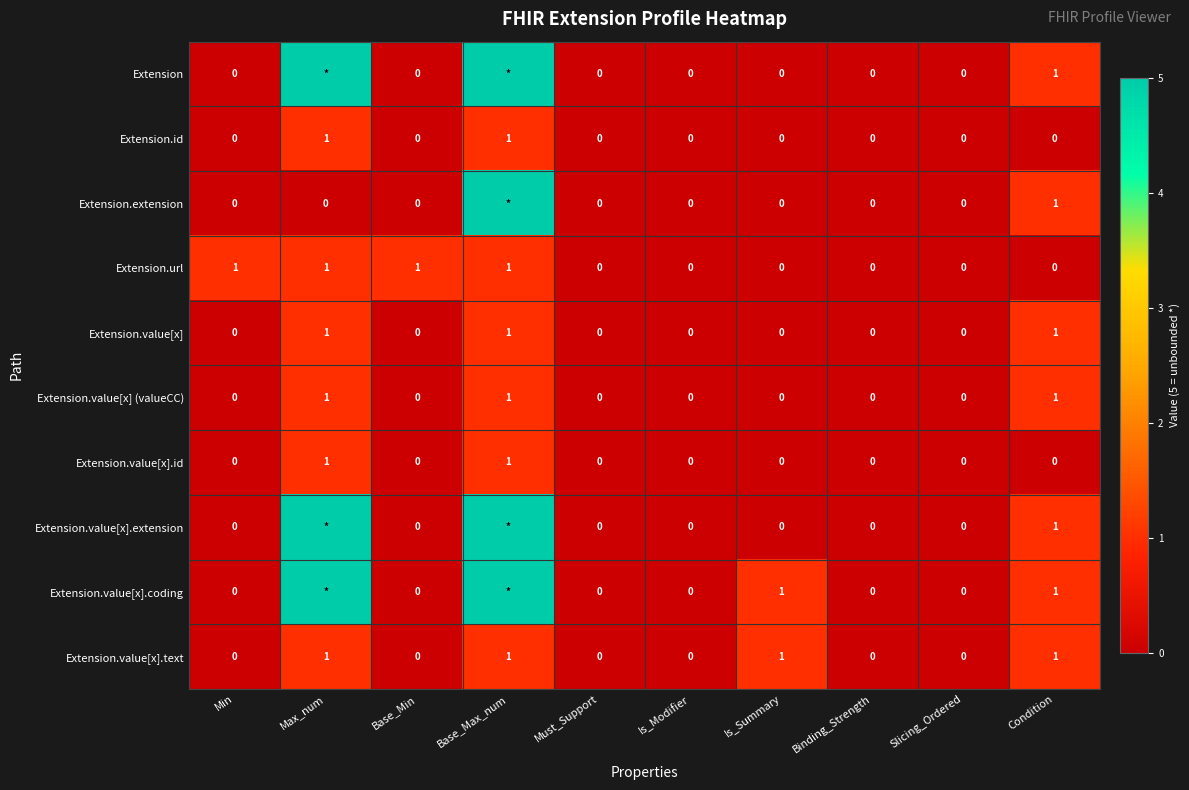

How many Extension.value[x].id values are between 0 and 1?

10